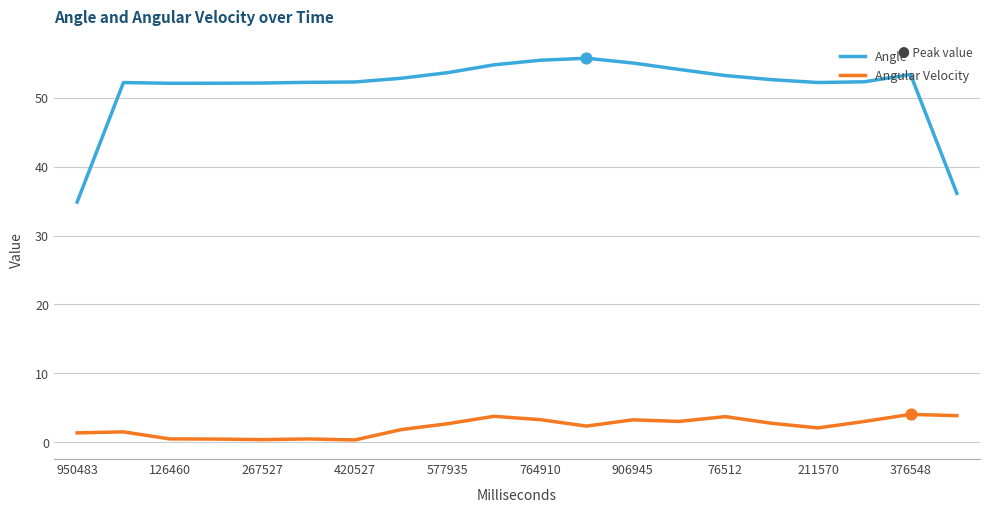

Which series has the widest spread of values?

Angle